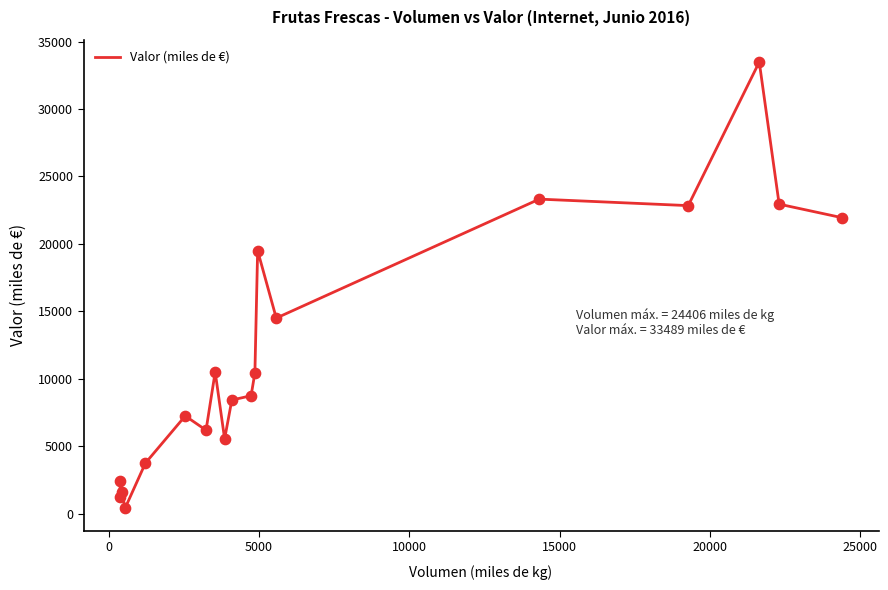

What is the maximum value shown in the chart?

33489